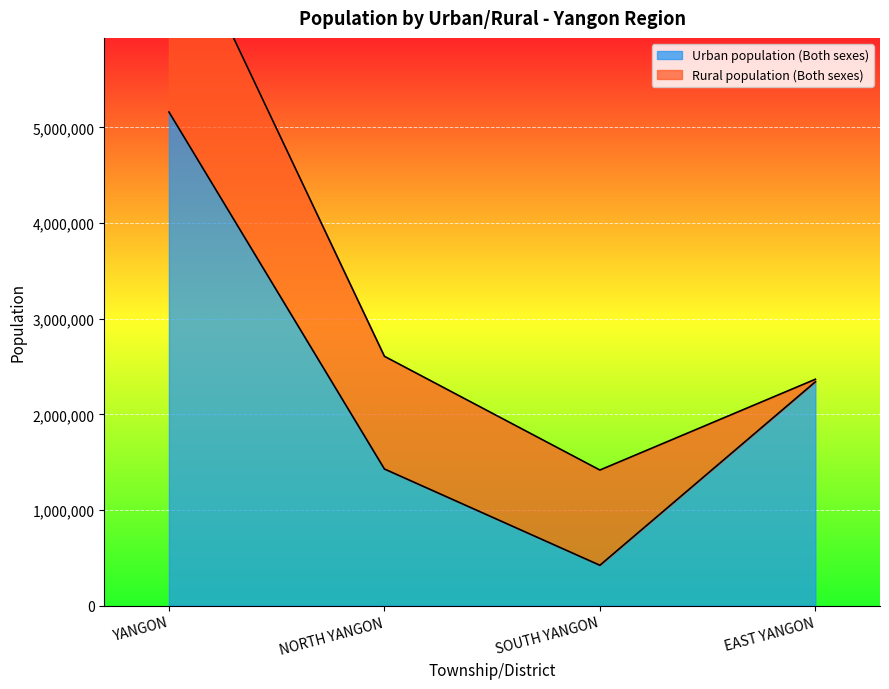

Which has a higher value, NORTH YANGON or SOUTH YANGON?

NORTH YANGON